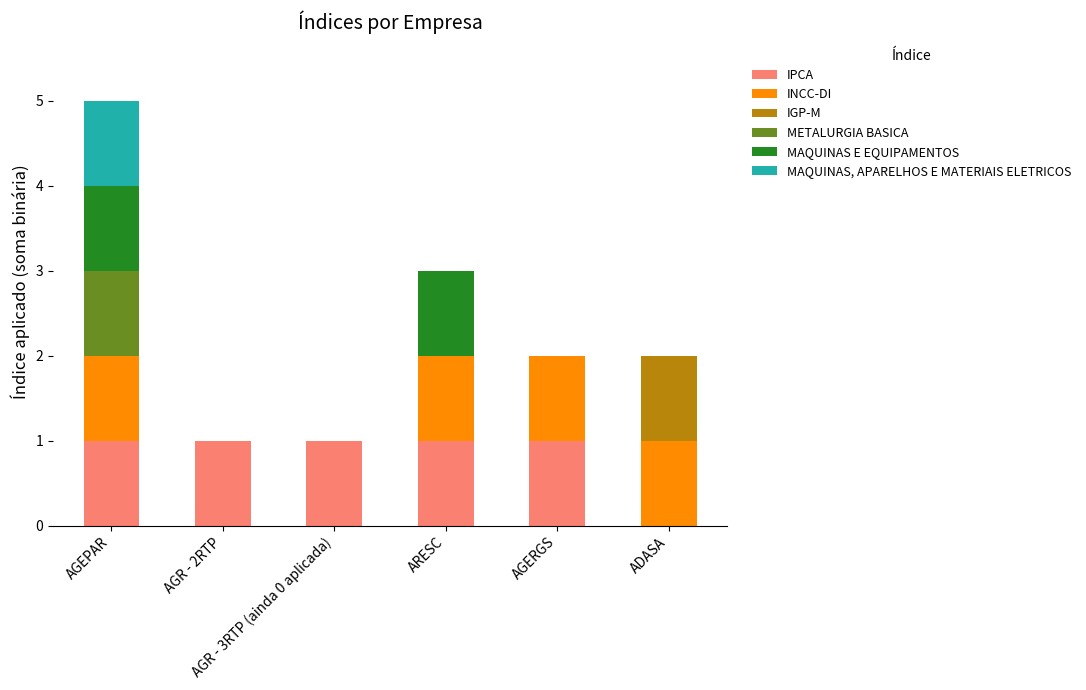

What is the sum of all IPCA values?

5